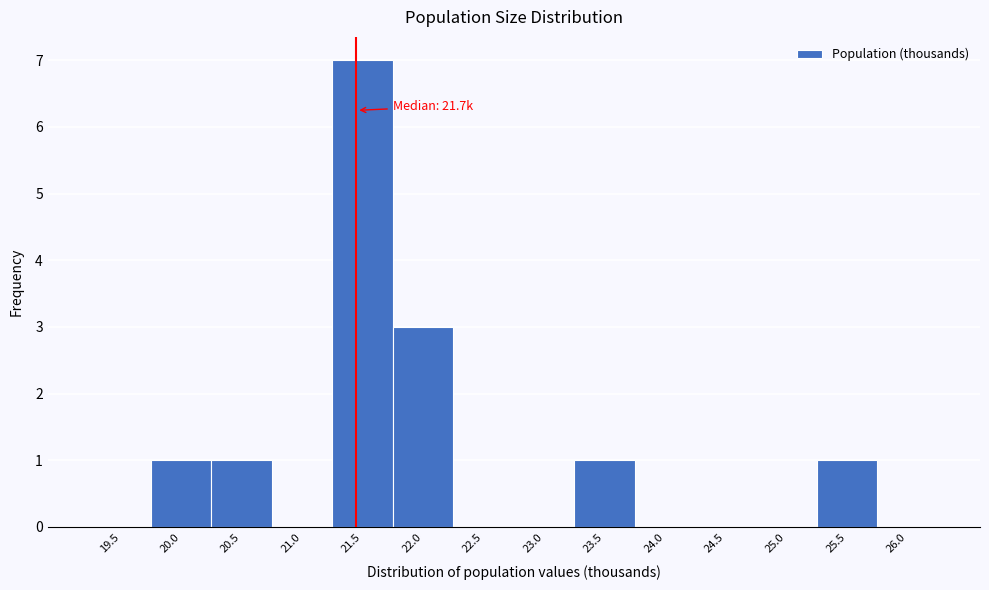

Reading right to left, what are all the values shown in this chart?

26.0=0	25.5=1	25.0=0	24.5=0	24.0=0	23.5=1	23.0=0	22.5=0	22.0=3	21.5=7	21.0=0	20.5=1	20.0=1	19.5=0